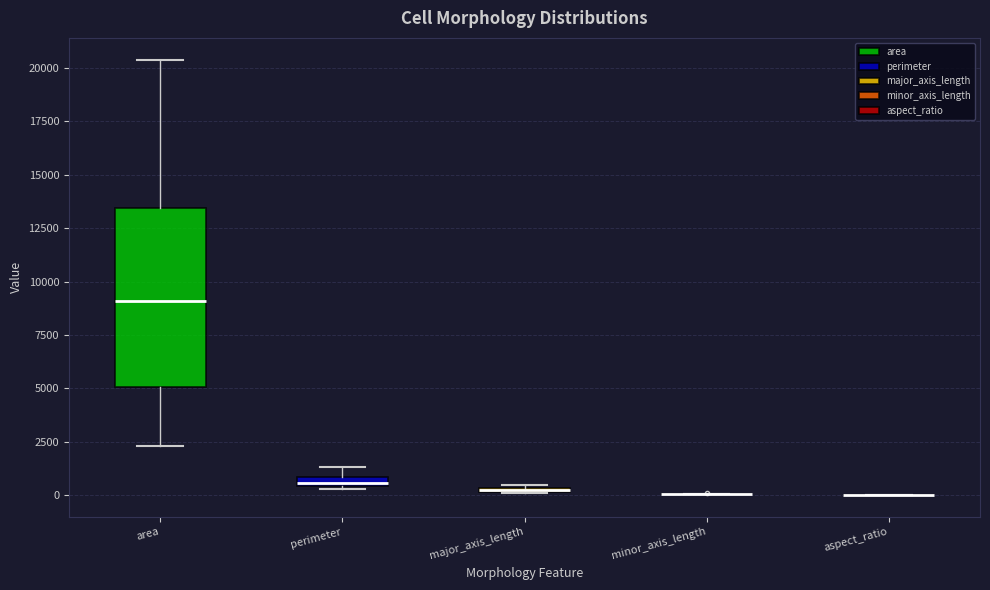

Which box is the tallest, from its lower edge to its upper edge?

area